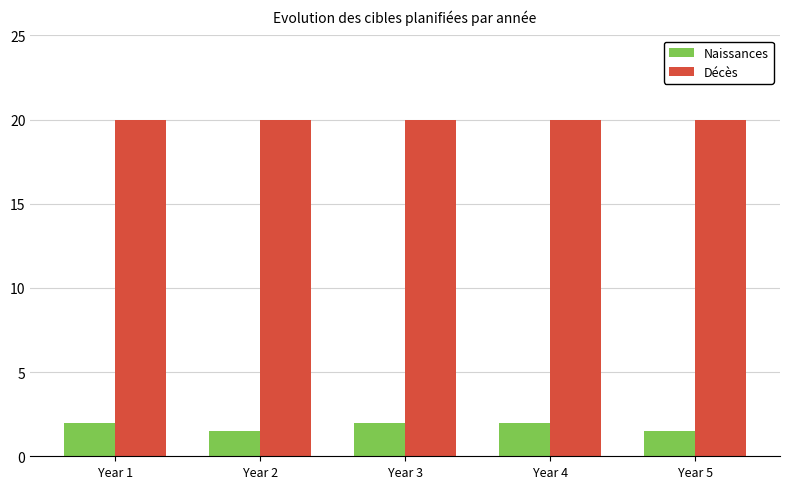

Is the value of Naissances at Year 2 greater than the value of Décès at Year 4?

No